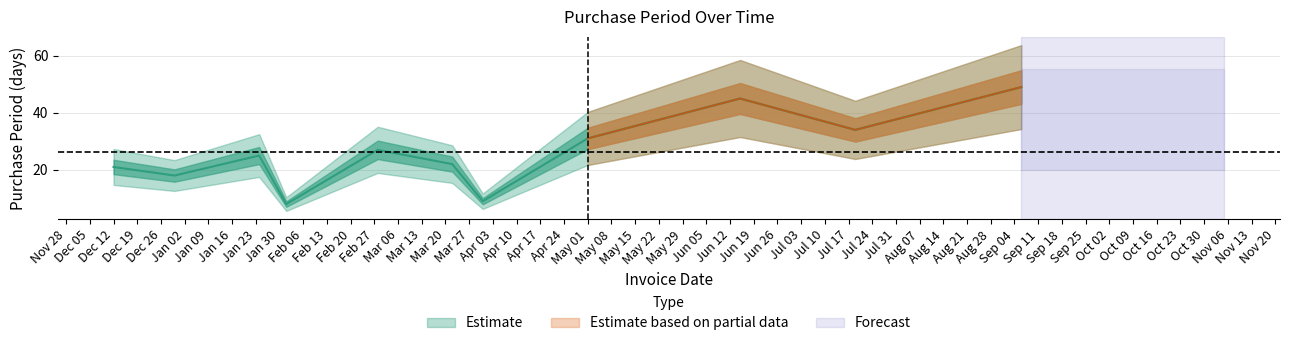

The chart shows a value of 9 at 2017-03-31. True or false?

True